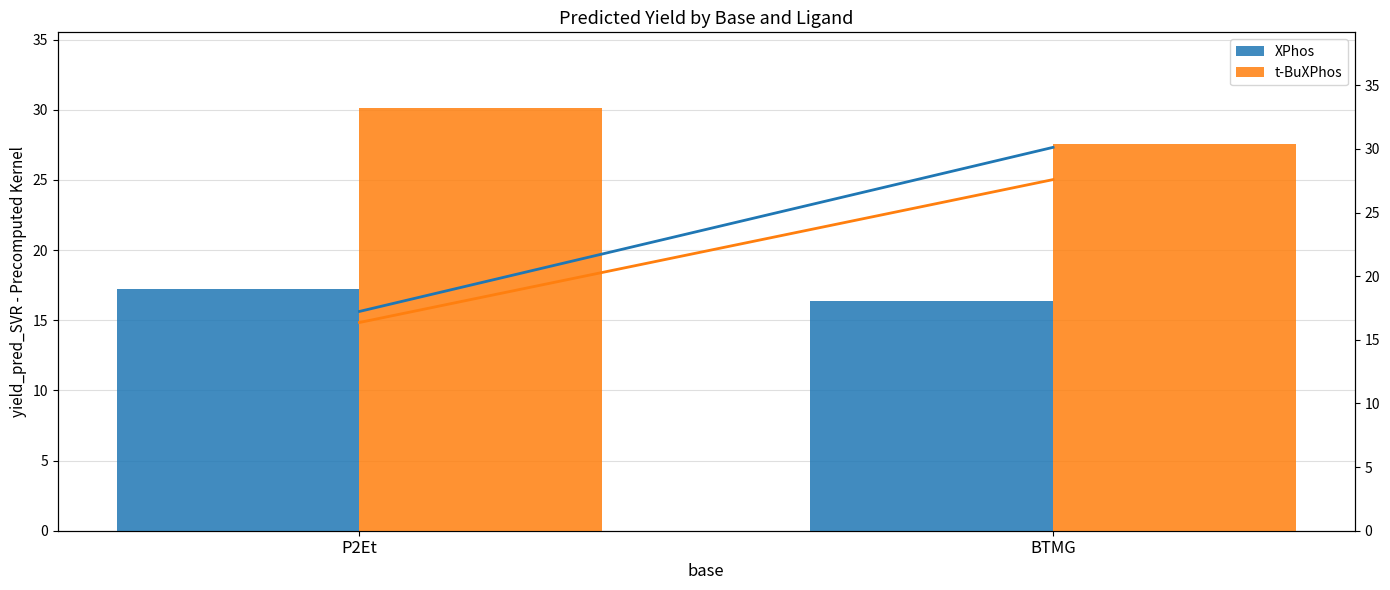

At which label does BTMG trend reach its peak?

BTMG